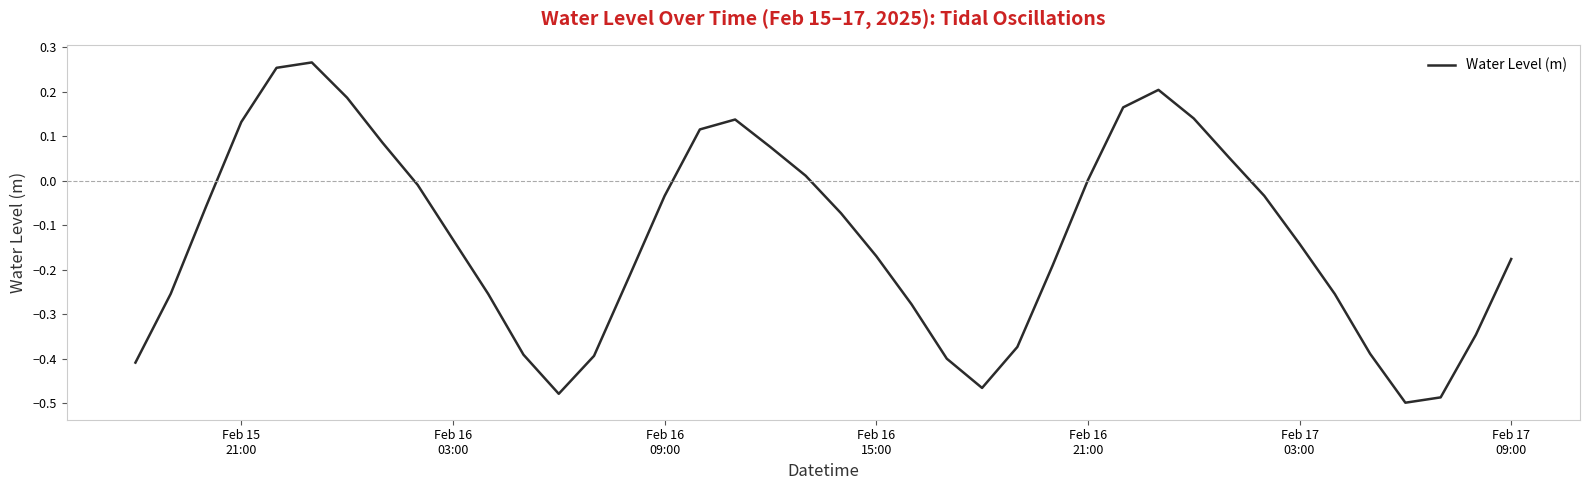

What is the difference between the maximum and minimum values?

0.8